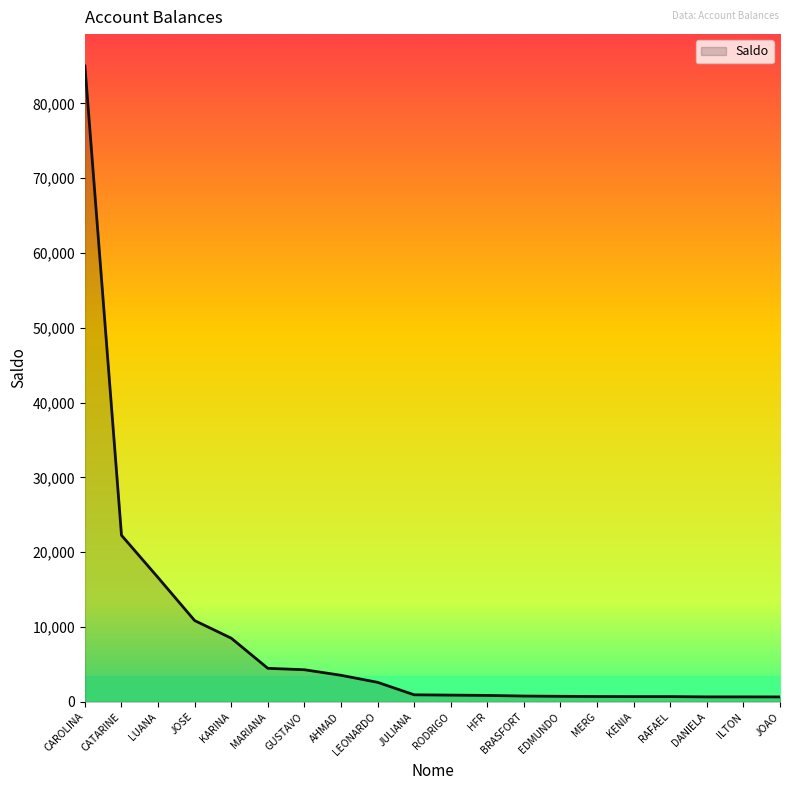

The chart shows a value of 665.4 at ILTON. True or false?

True